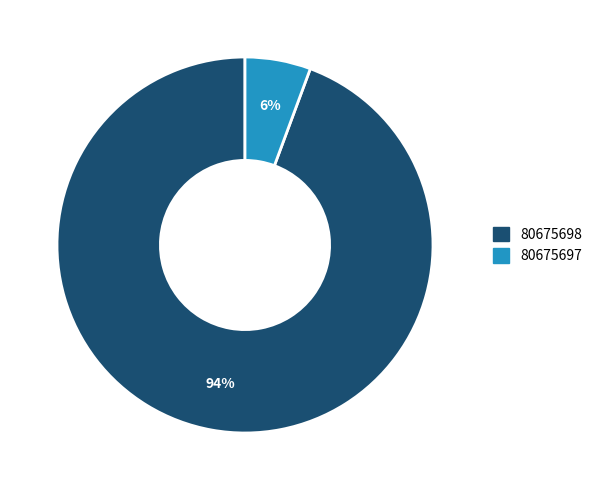

Which has a higher value, 80675697 or 80675698?

80675698